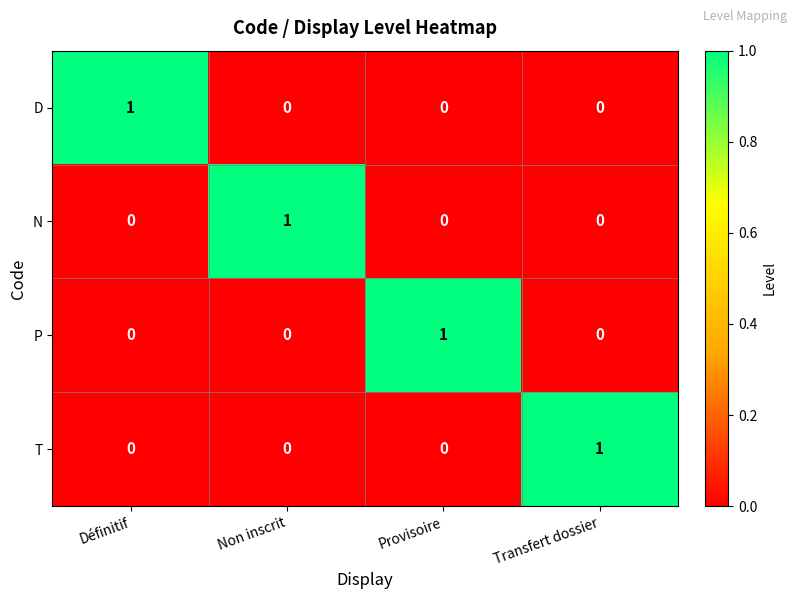

What is the total value across all series at Transfert dossier?

1